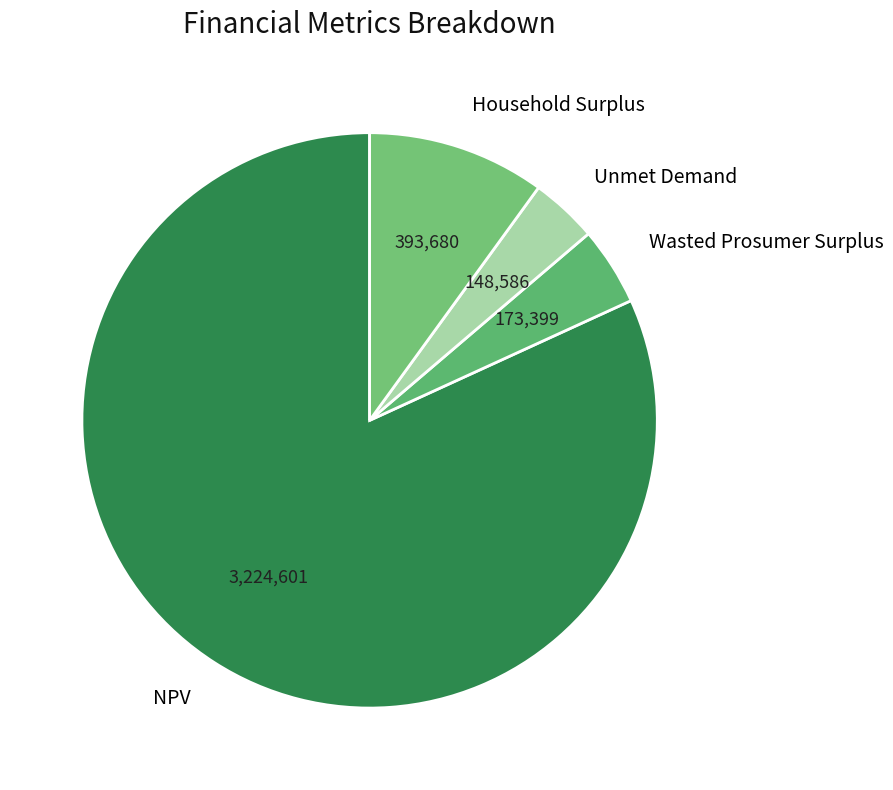

Is there a majority slice in this chart?

Yes